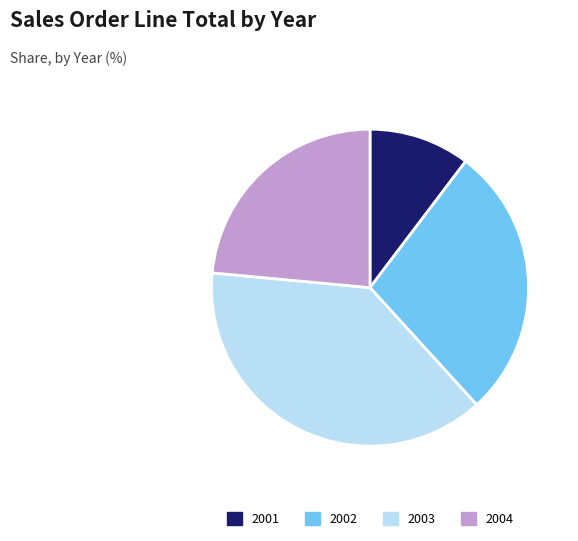

What is the smallest slice in the pie chart?

2001